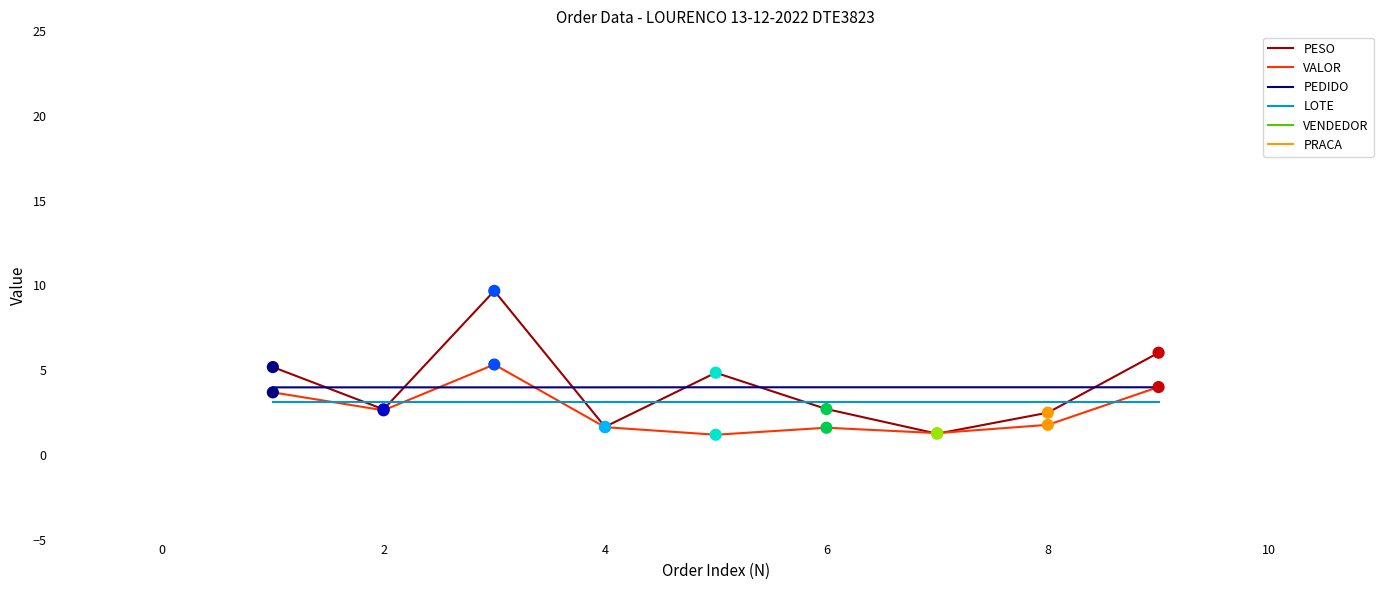

What are all the series names shown in the legend?

PESO, VALOR, PEDIDO, LOTE, VENDEDOR, PRACA